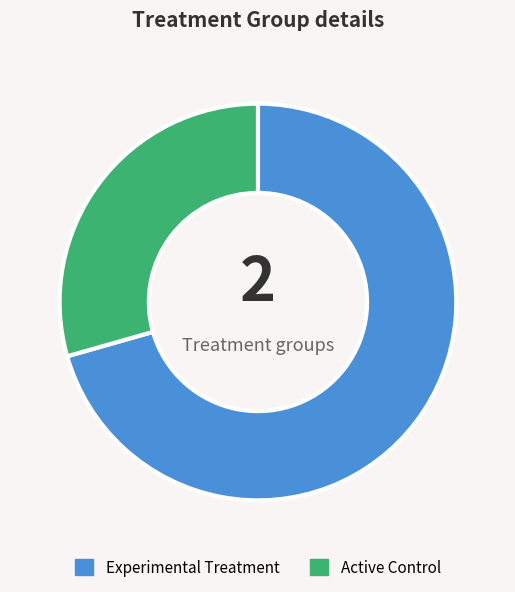

Is there a majority slice in this chart?

Yes